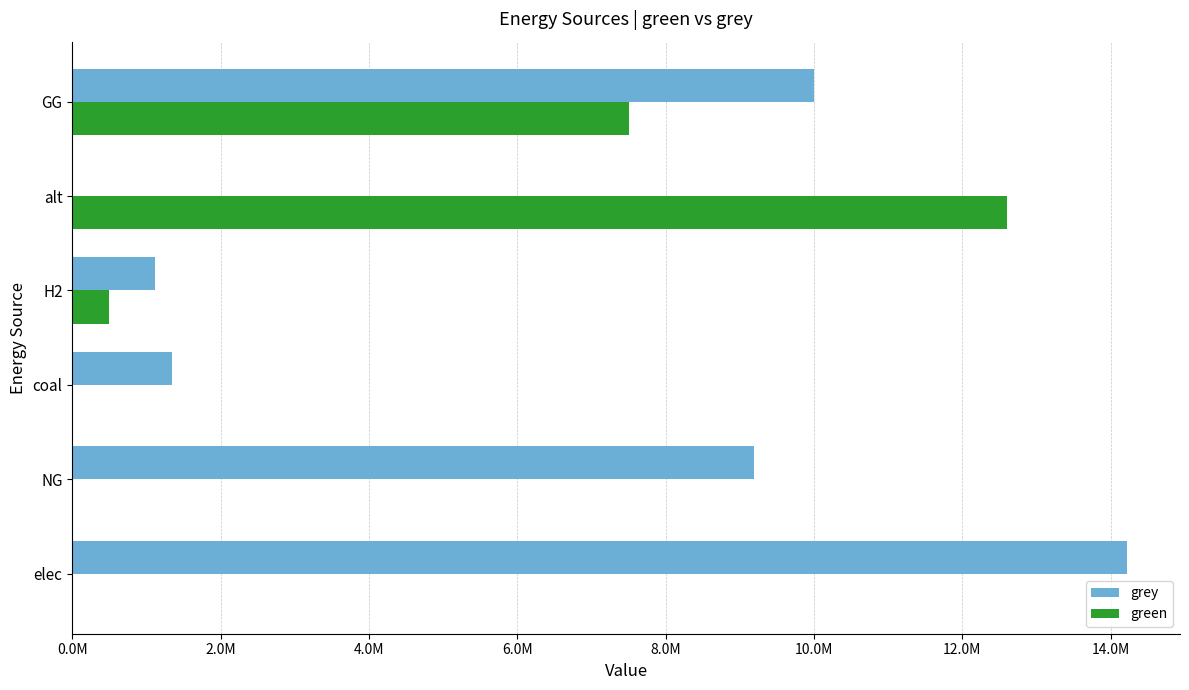

Reading left to right, transcribe all the data shown in this chart.

grey: 14225021.5	9188277.8	1350860.1	1115888.4	0.0	10000000.0
green: 0.0	0.0	0.0	500000.0	12606226.3	7500000.0